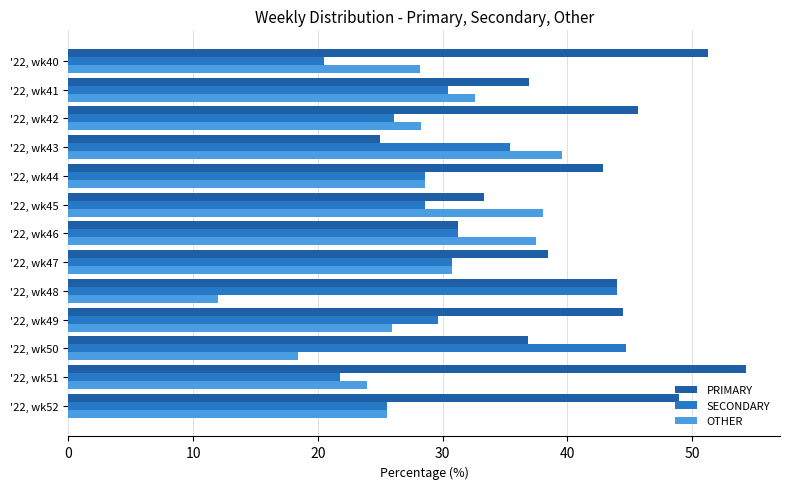

At which label does PRIMARY reach its minimum?

'22, wk43